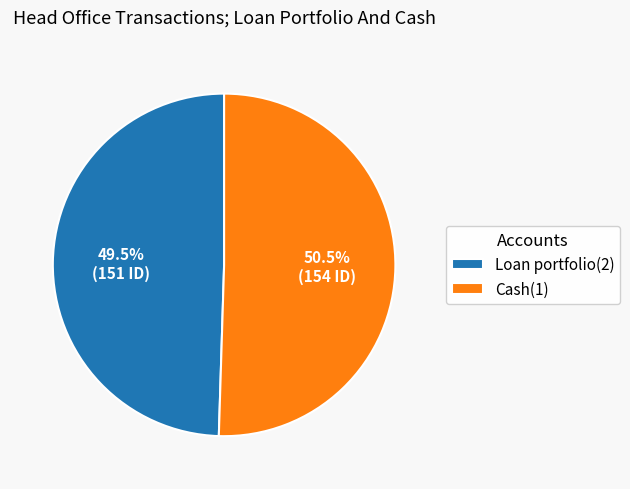

Combined, what portion of the pie is Cash(1) and Loan portfolio(2)?

100.0%